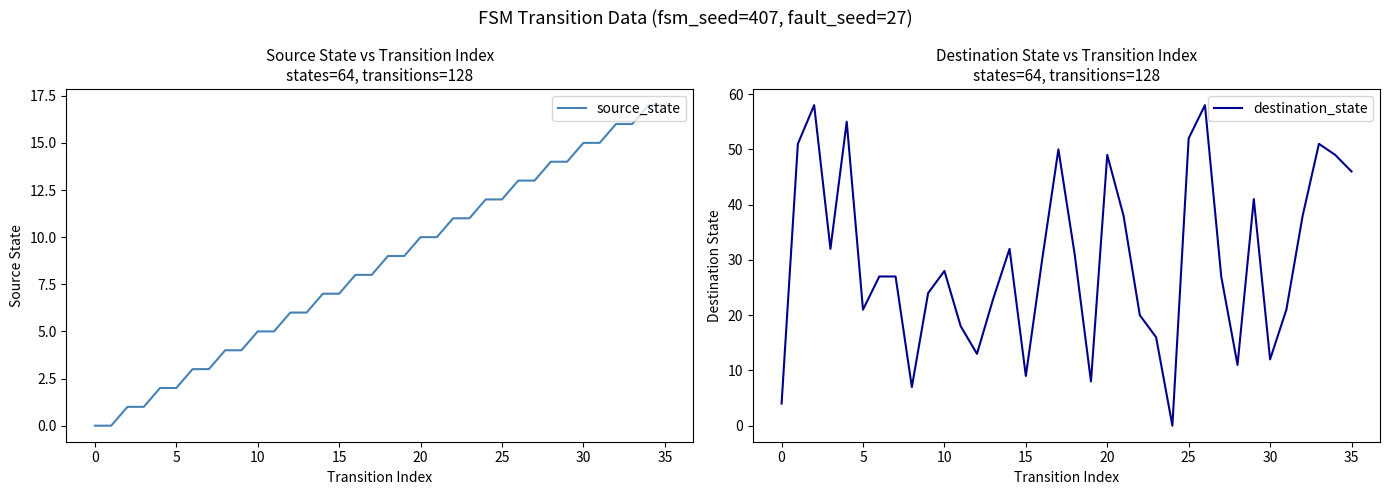

At 33, list the series in order from largest to smallest.

destination_state, source_state